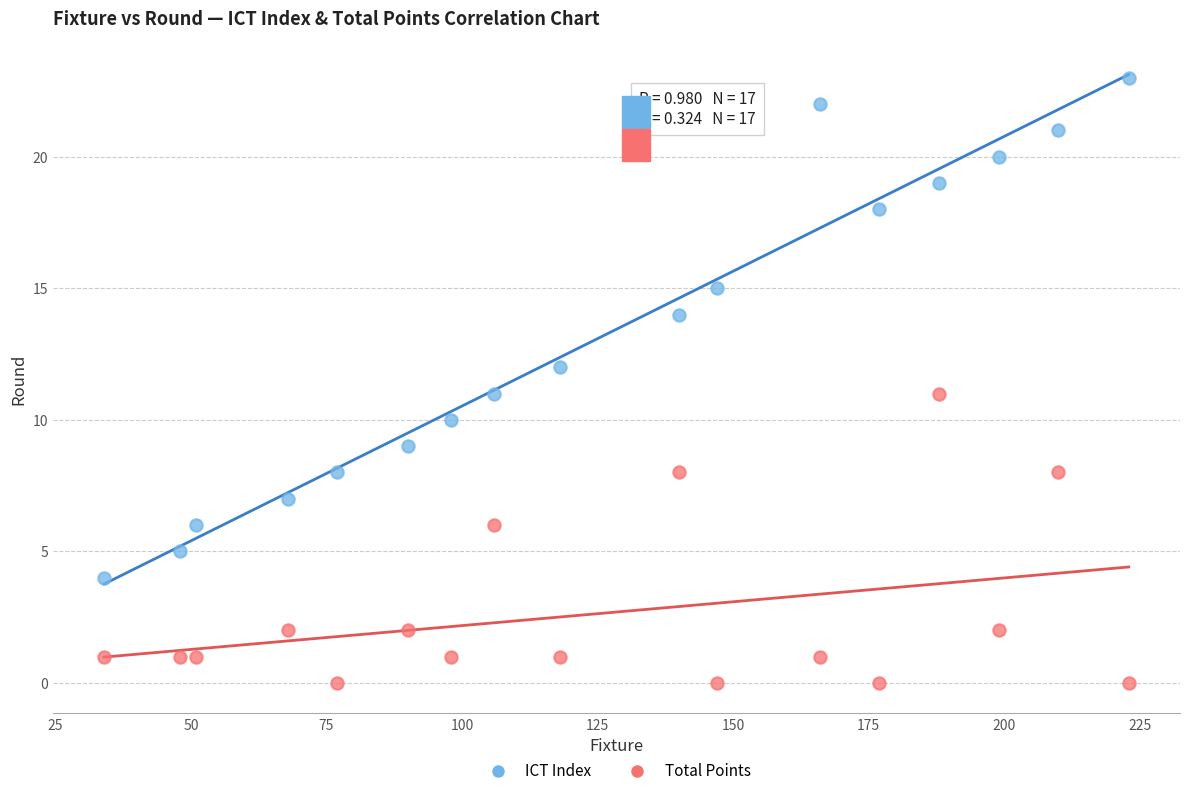

Which series contains the highest Y value?

ICT Index